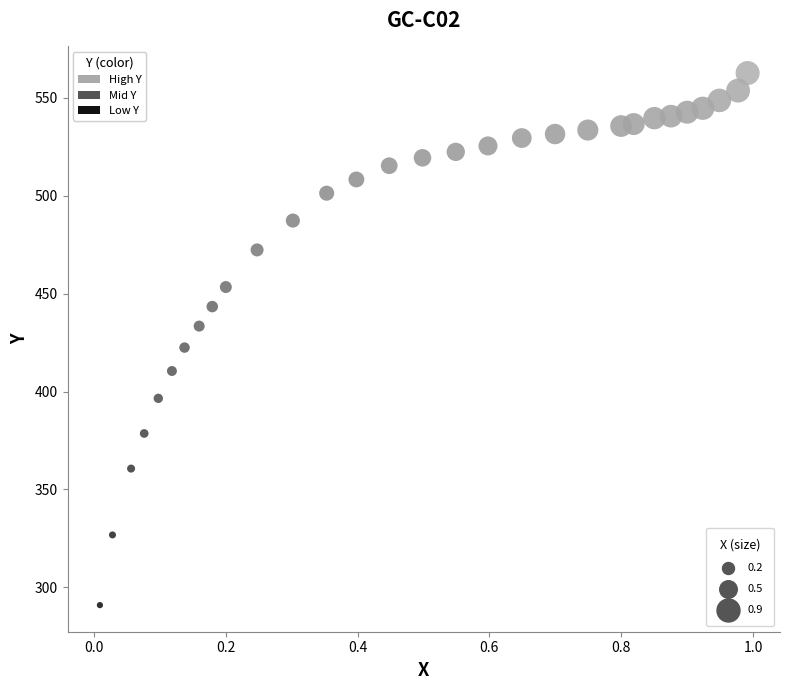

What Y value in the scatter plot is closest to 426?

422.4